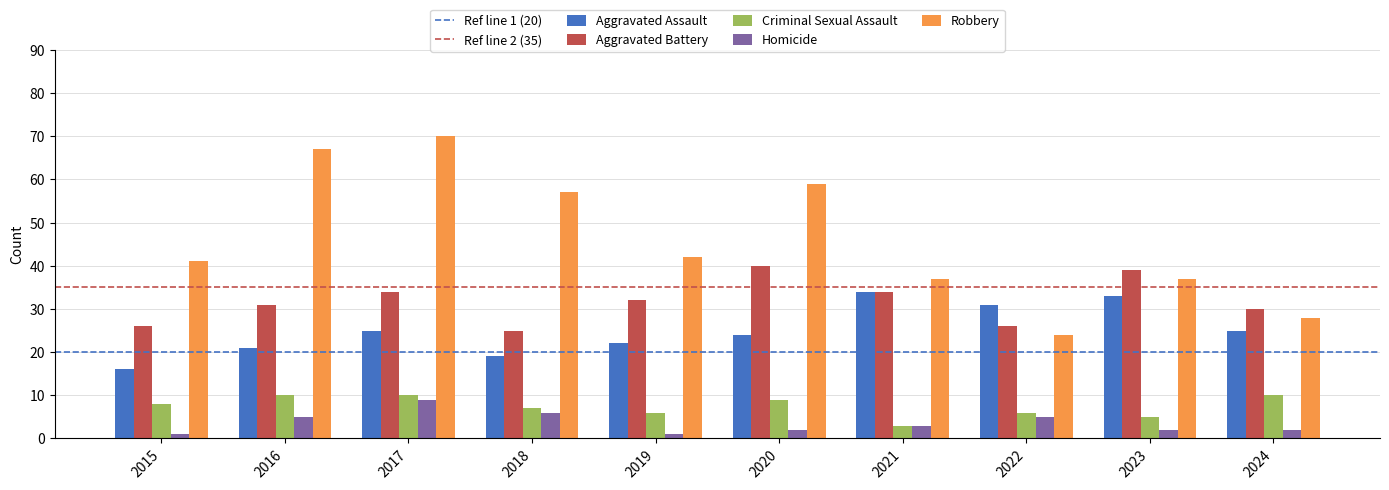

What is the sum of the Aggravated Assault values at 2015 and 2018?

35